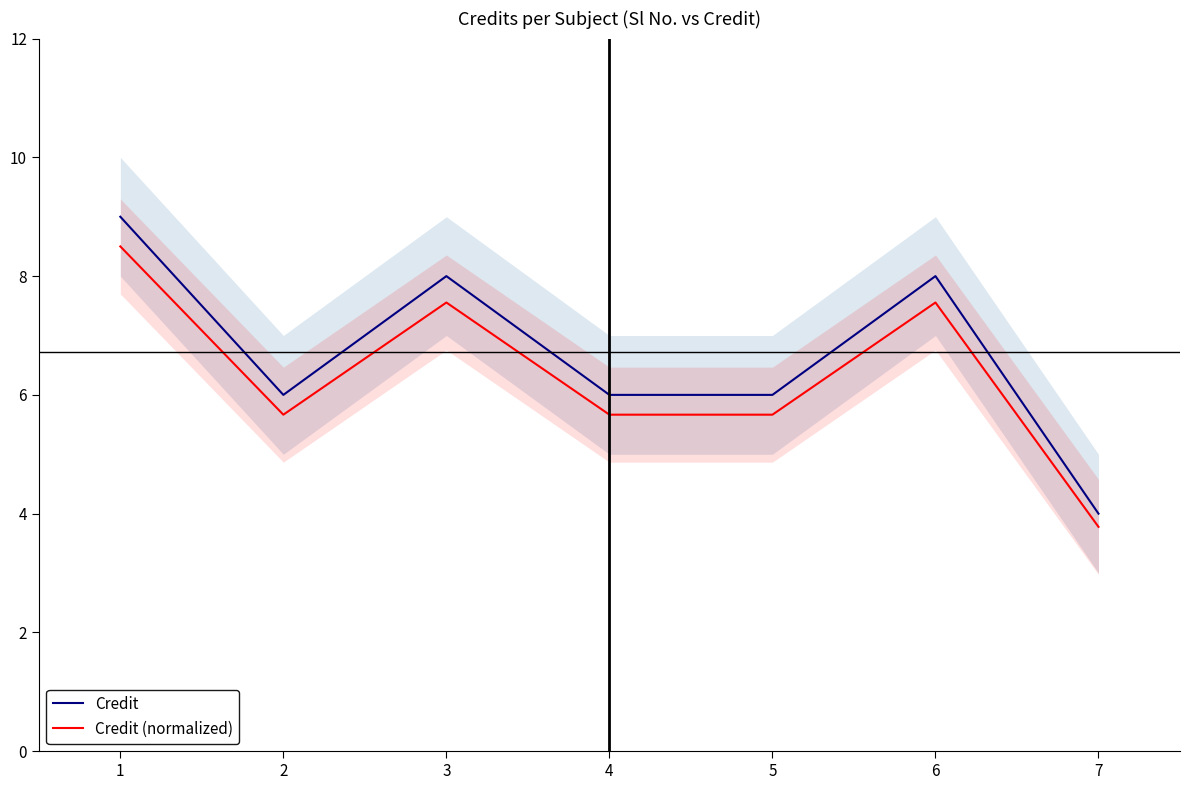

What is the difference between the Credit values at 7 and 2?

2.0